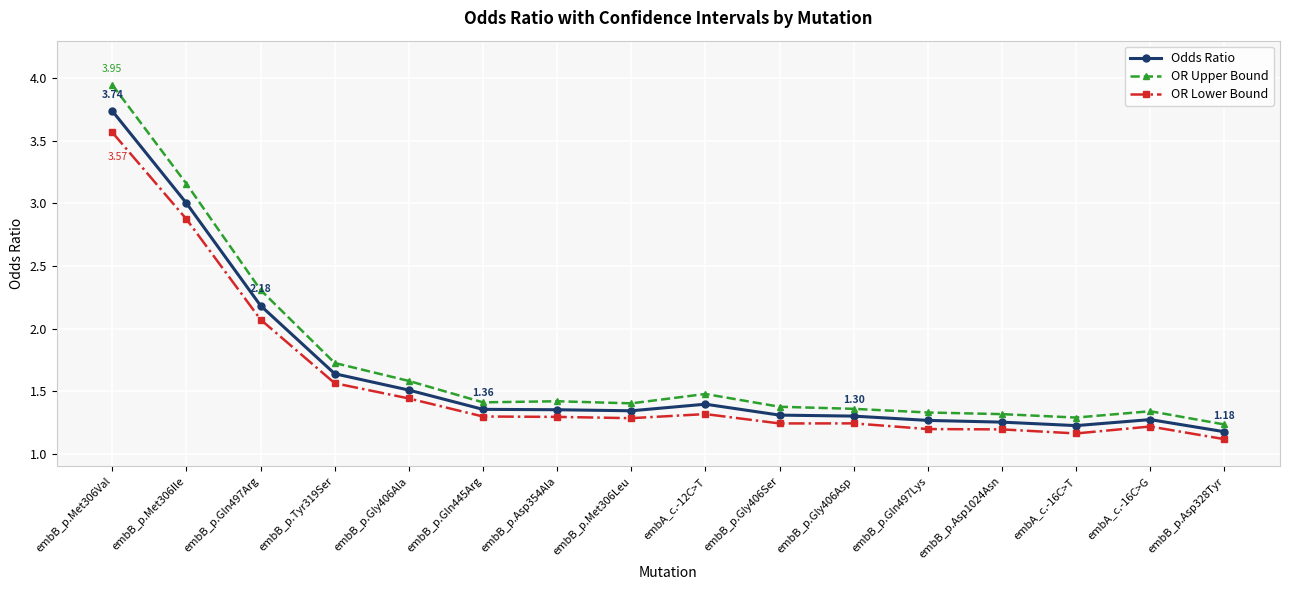

What is the sum of the OR Upper Bound values at embA_c.-16C>T and embA_c.-12C>T?

2.8